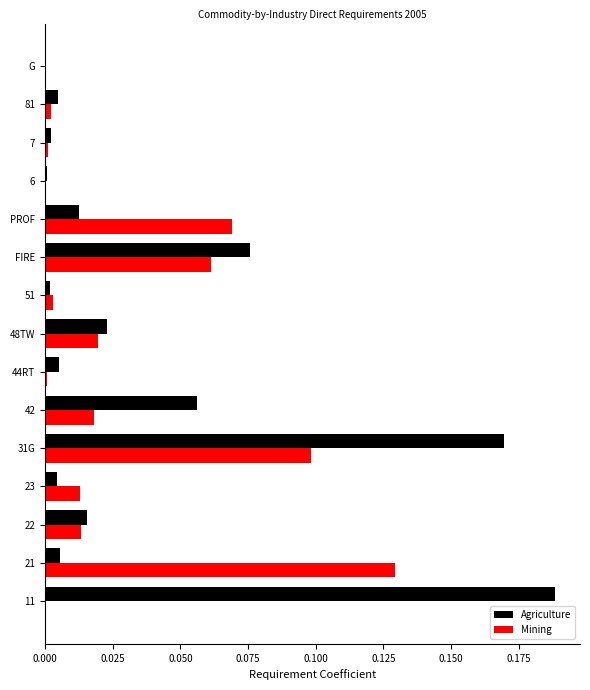

Which series changed the most between 11 and 42?

Agriculture